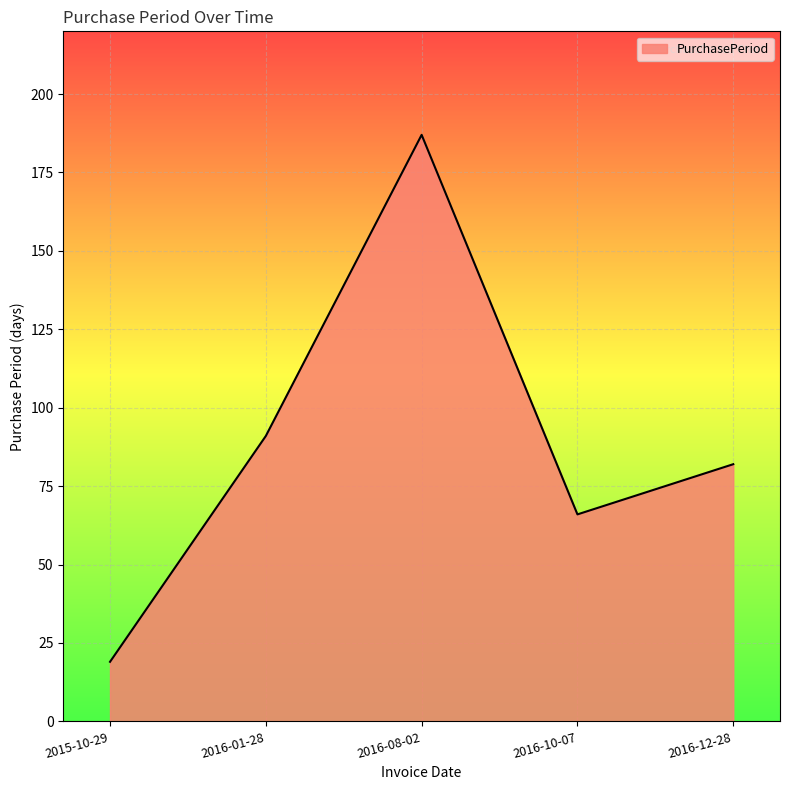

What is the sum of the values at 2015-10-29 and 2016-10-07?

85